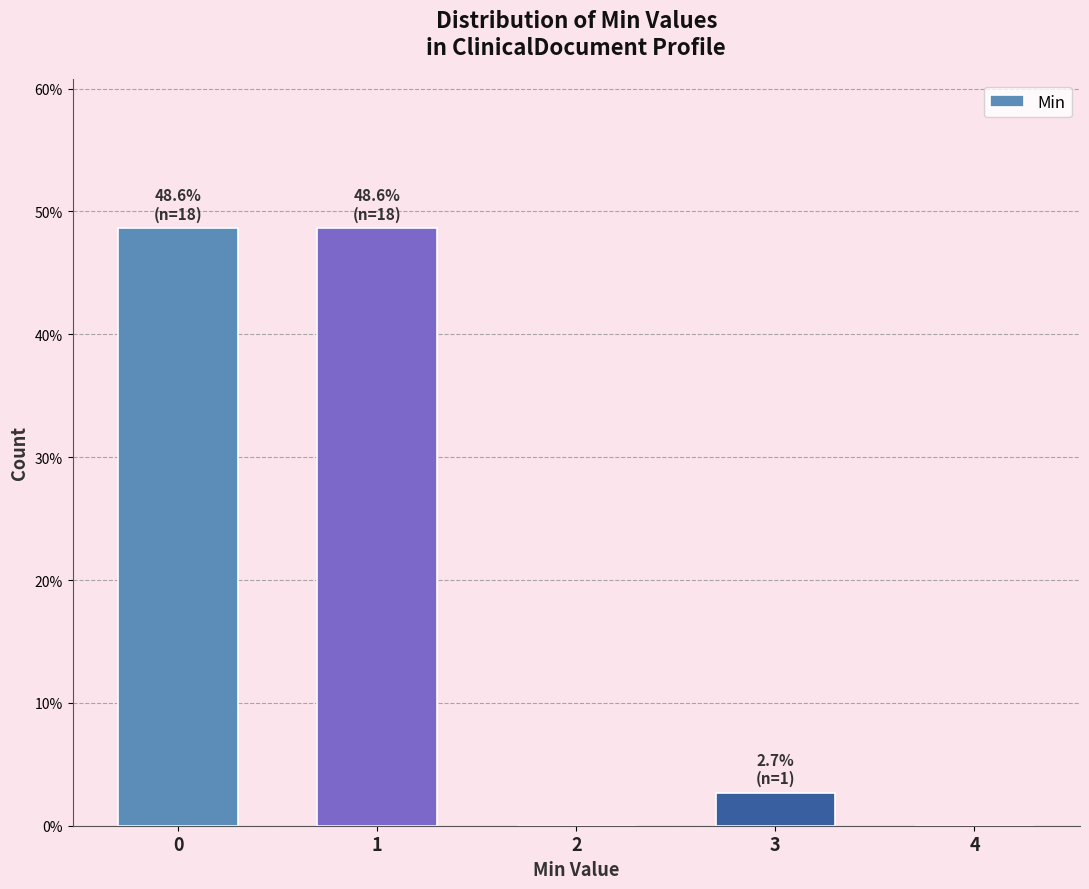

Reading left to right, transcribe all the data shown in this chart.

0=48.6	1=48.6	2=0.0	3=2.7	4=0.0